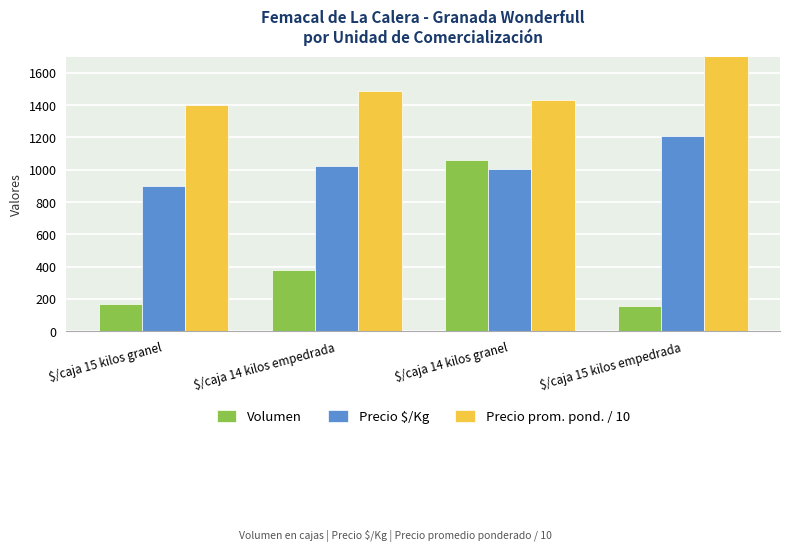

At which label does Precio prom. pond. / 10 first exceed 1485?

$/caja 14 kilos empedrada